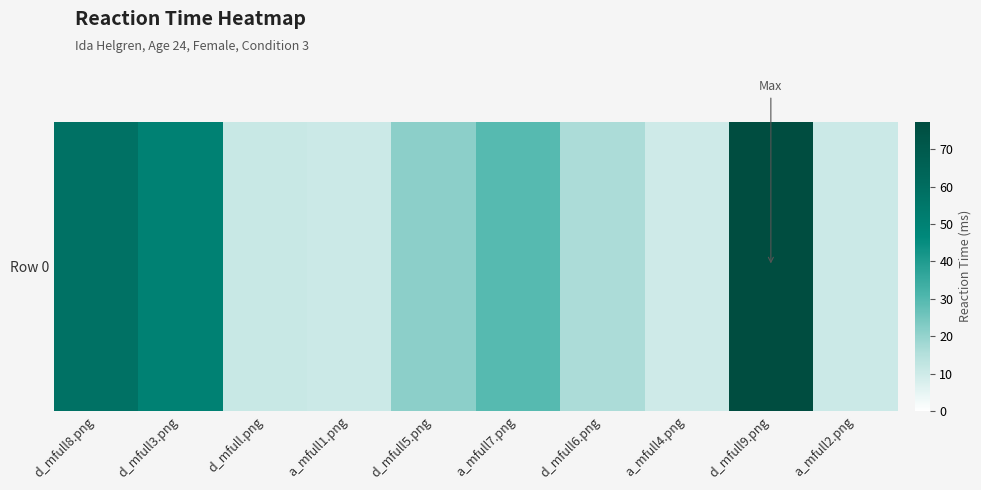

List the labels in order of value, smallest first.

a_mfull4.png, a_mfull1.png, a_mfull2.png, d_mfull.png, d_mfull6.png, d_mfull5.png, a_mfull7.png, d_mfull3.png, d_mfull8.png, d_mfull9.png